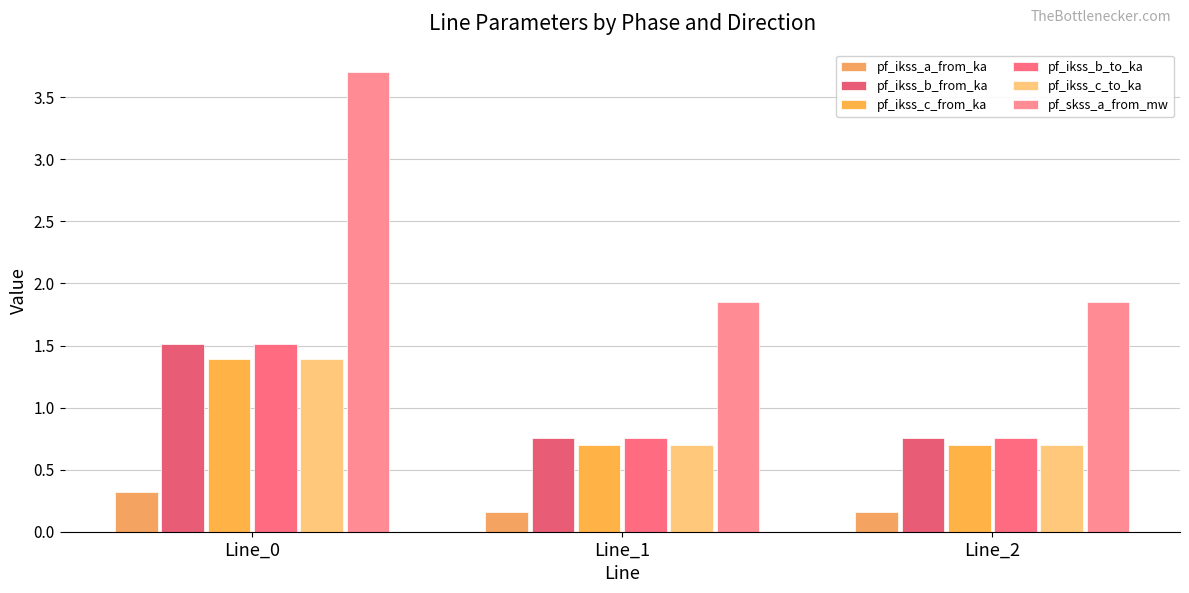

Does the chart contain stacked bars?

No